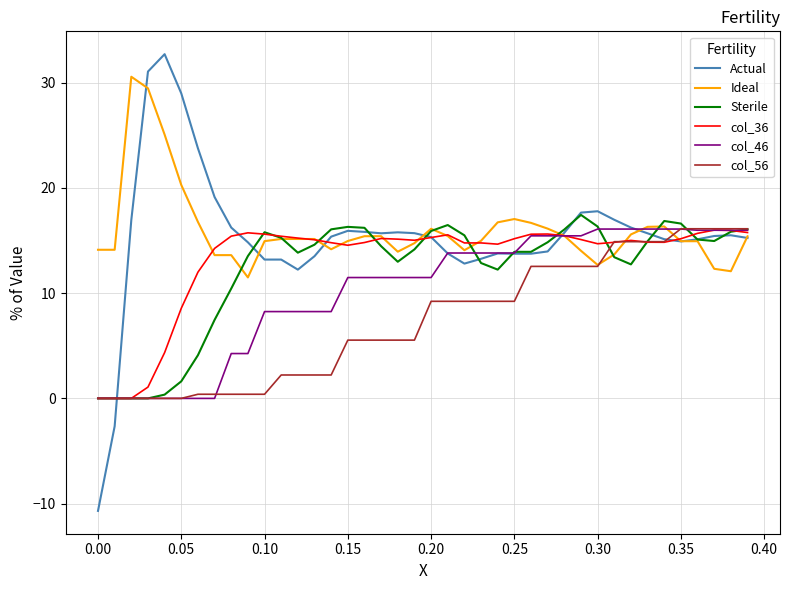

Which series has the widest spread of values?

Actual